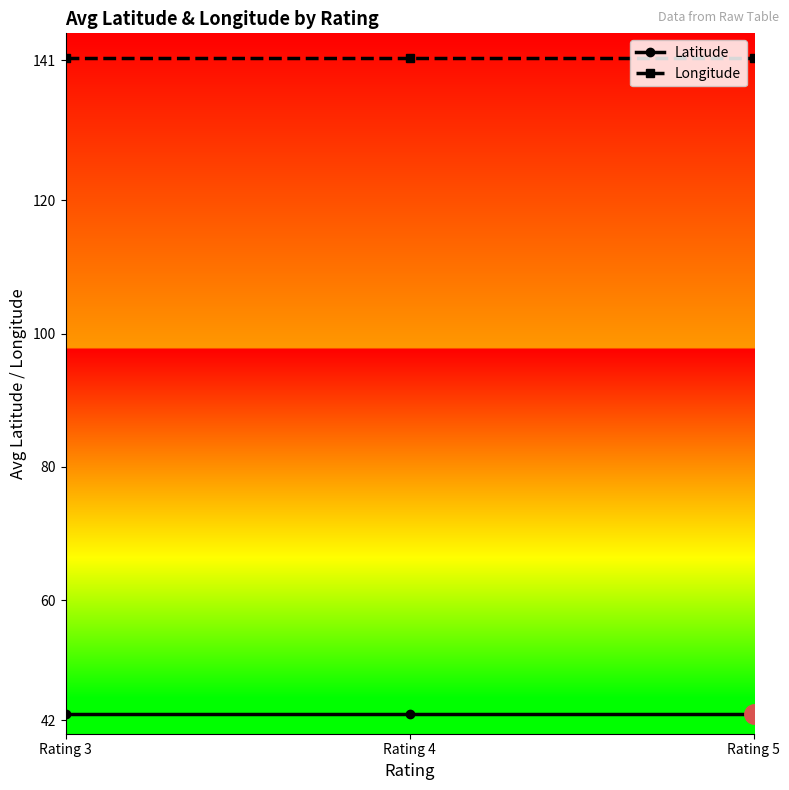

What is the highest value of the Latitude series?

42.9